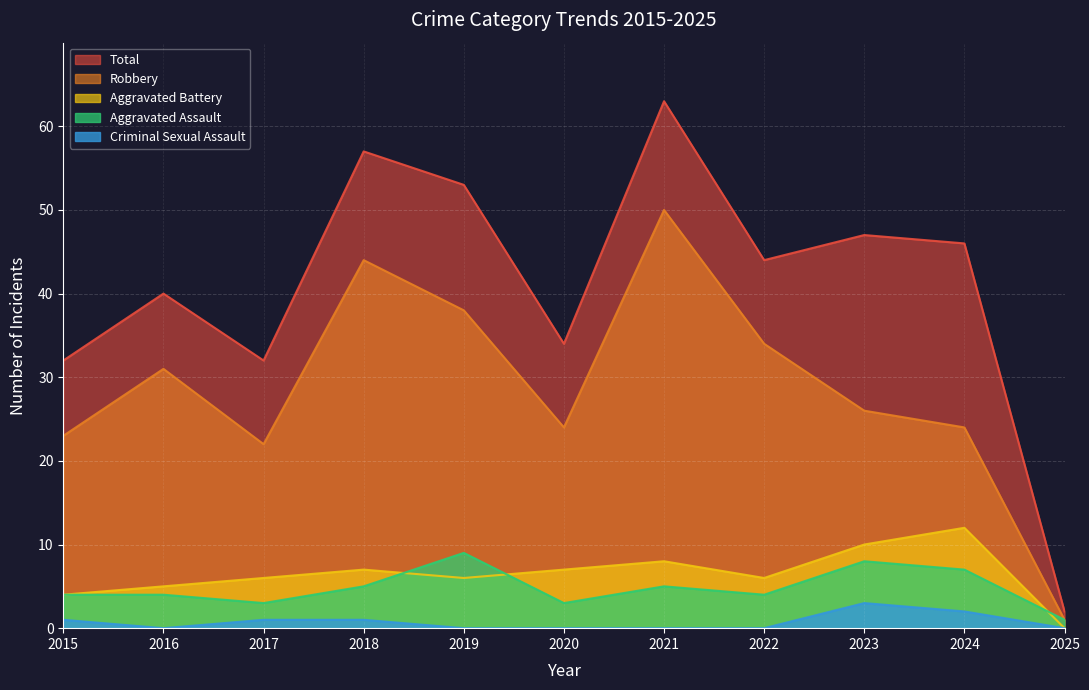

Is the value of Robbery at 2020 greater than the value of Total at 2025?

Yes